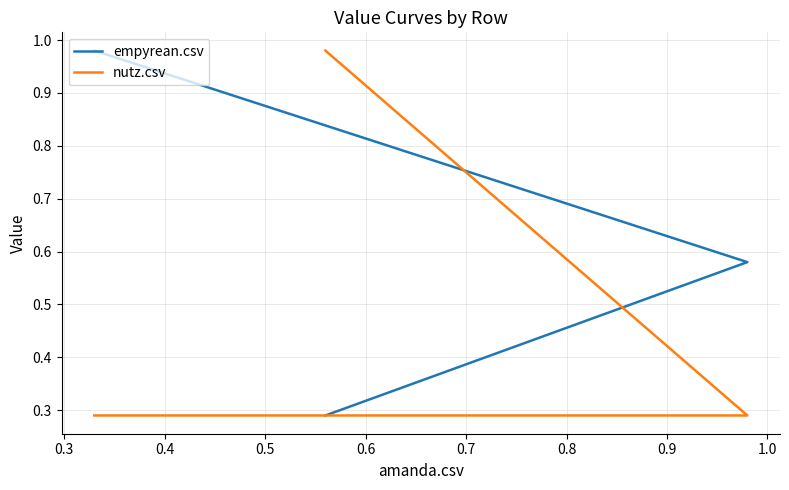

What is the sum of all empyrean.csv values?

1.8